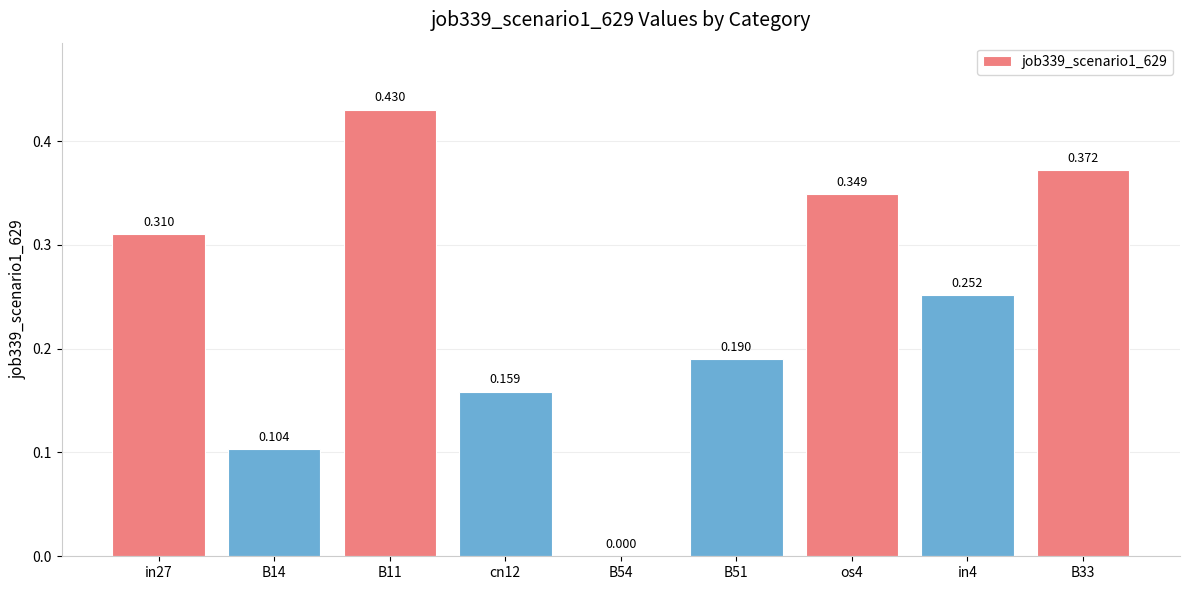

List the labels in order of value, largest first.

B11, B33, os4, in27, in4, B51, cn12, B14, B54